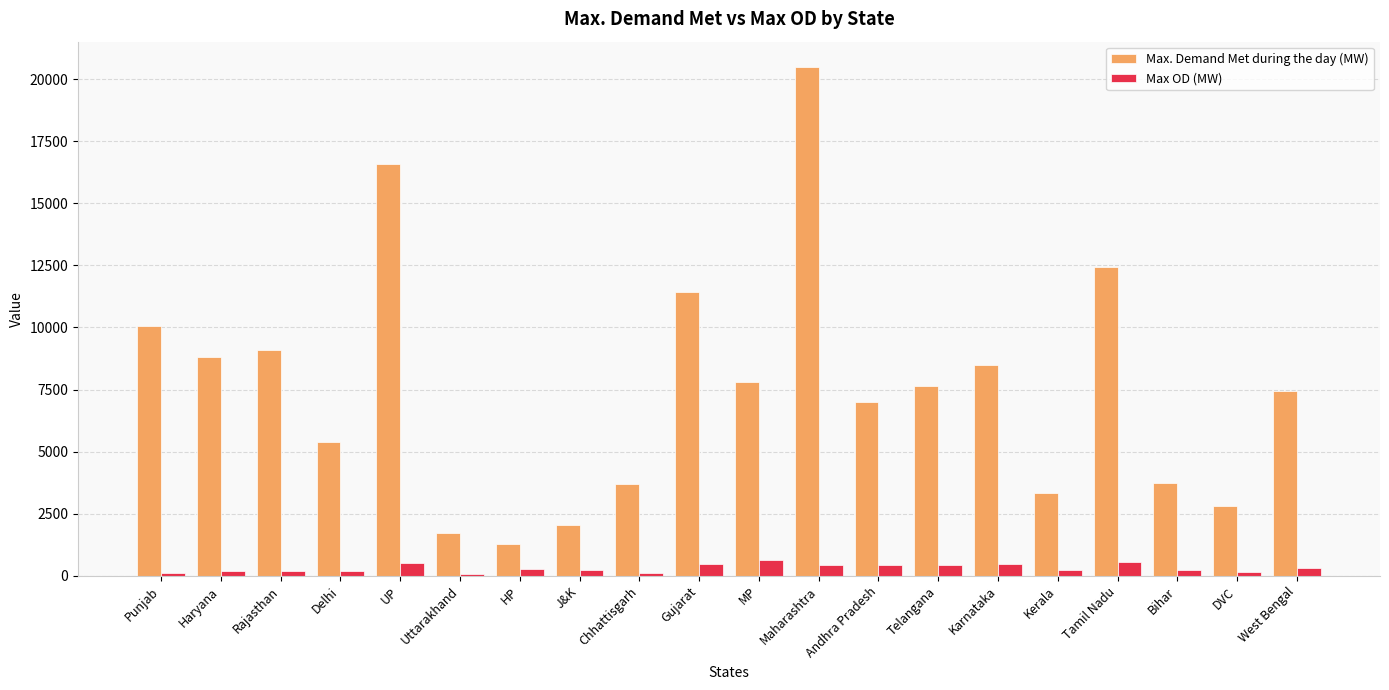

Count the number of data series in this chart.

2